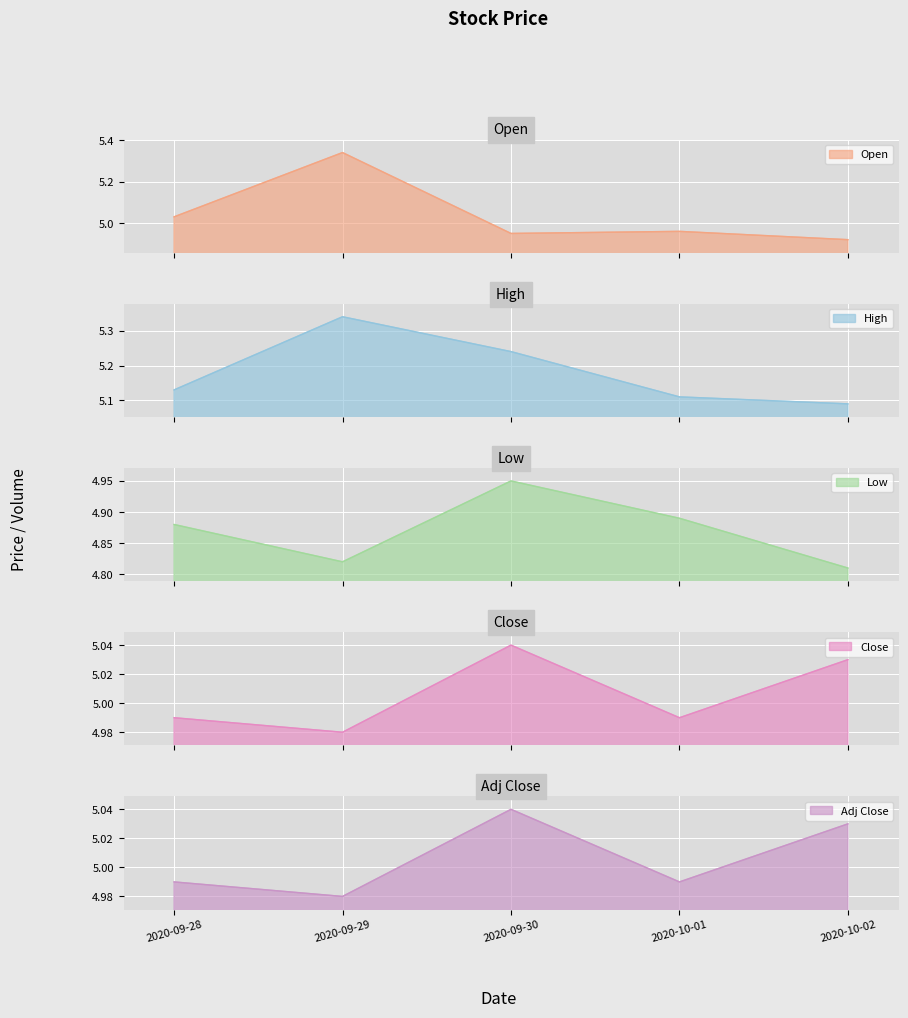

Between 2020-09-30 and 2020-10-02, which series saw the biggest shift?

High